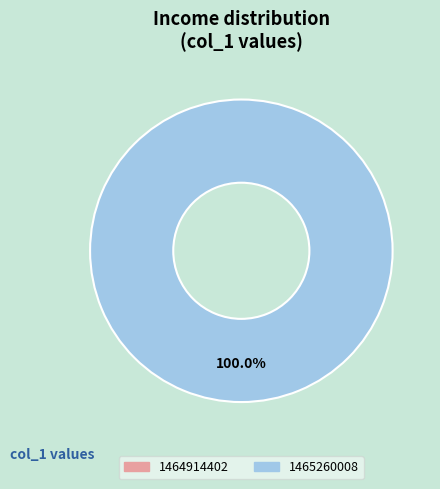

To the nearest percent, what is the combined percentage of 1464914402 and 1465260008?

100%